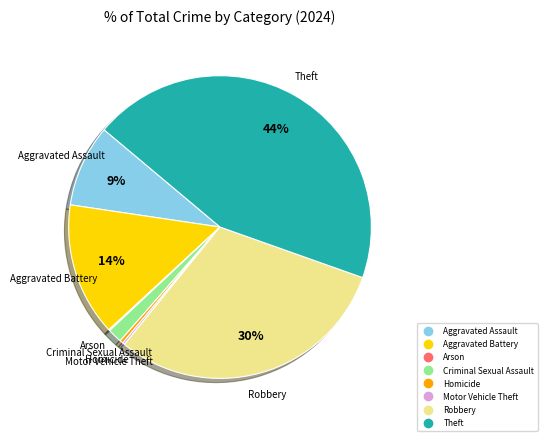

Do Aggravated Battery and Criminal Sexual Assault together represent more than half of the pie?

No